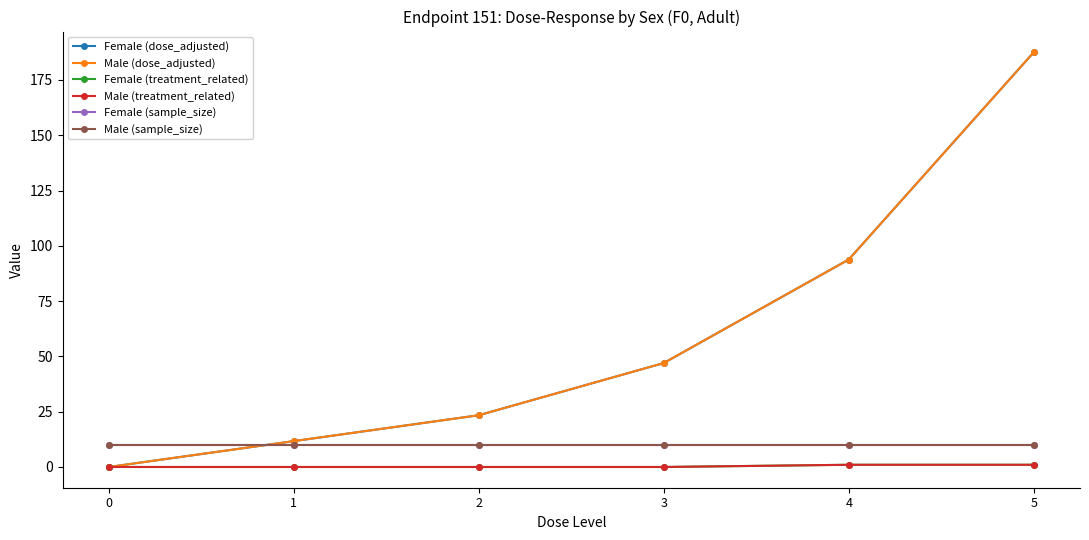

Reading left to right, extract all data points from this chart.

Female (dose_adjusted): 0.0	11.7	23.4	47.0	93.8	187.5
Male (dose_adjusted): 0.0	11.7	23.4	47.0	93.8	187.5
Female (treatment_related): 0.0	0.0	0.0	0.0	1.0	1.0
Male (treatment_related): 0.0	0.0	0.0	0.0	1.0	1.0
Female (sample_size): 10.0	10.0	10.0	10.0	10.0	10.0
Male (sample_size): 10.0	10.0	10.0	10.0	10.0	10.0